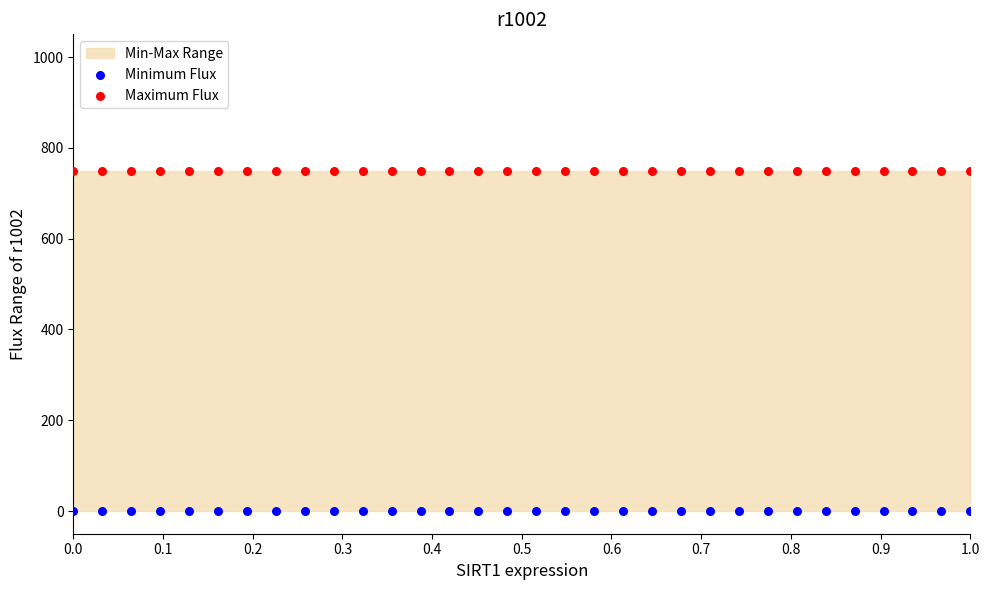

Which series contains the highest Y value?

Maximum Flux